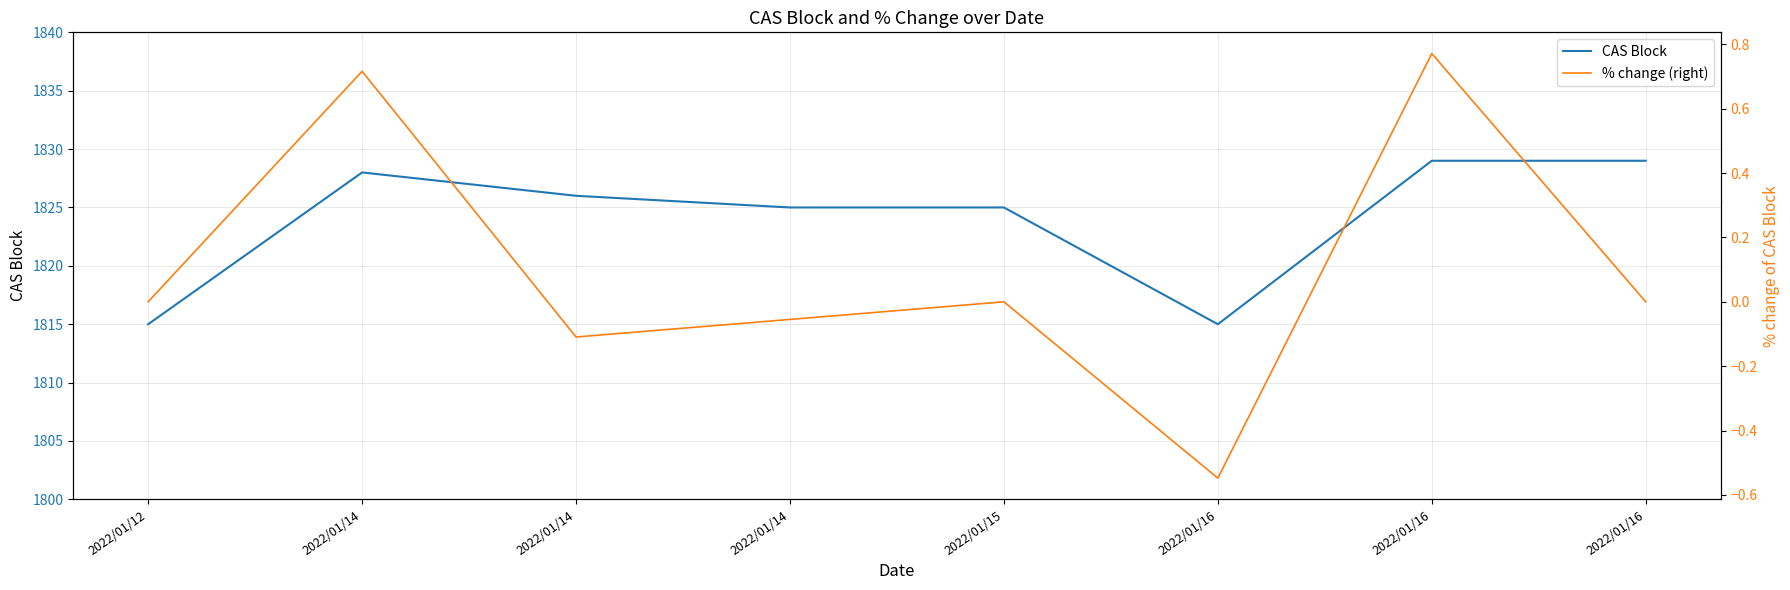

How many data points in CAS Block are above 1826?

3